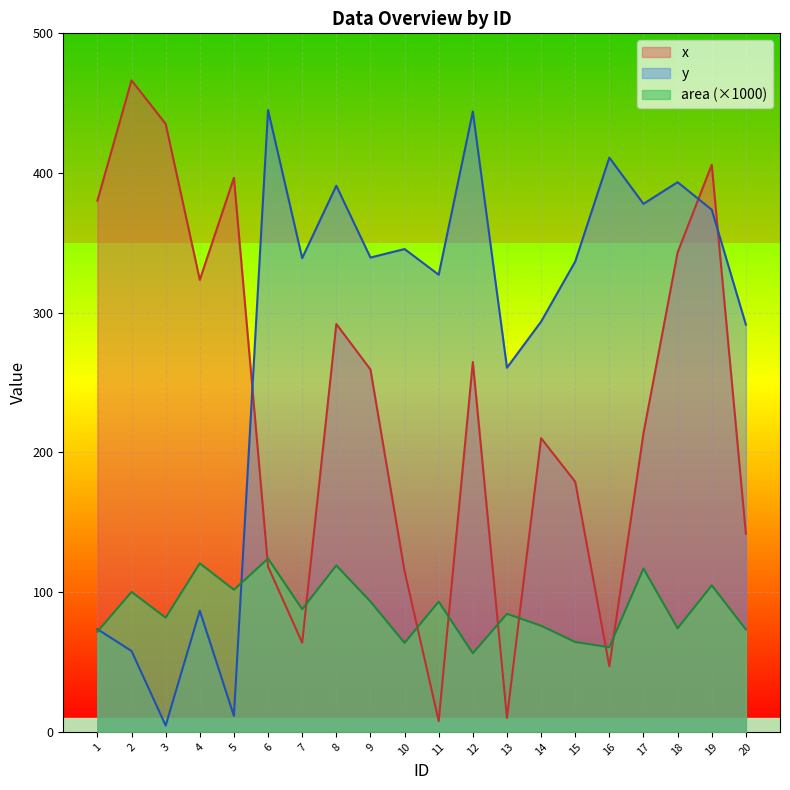

What is the difference between the maximum and second lowest values in the area series?

63.5